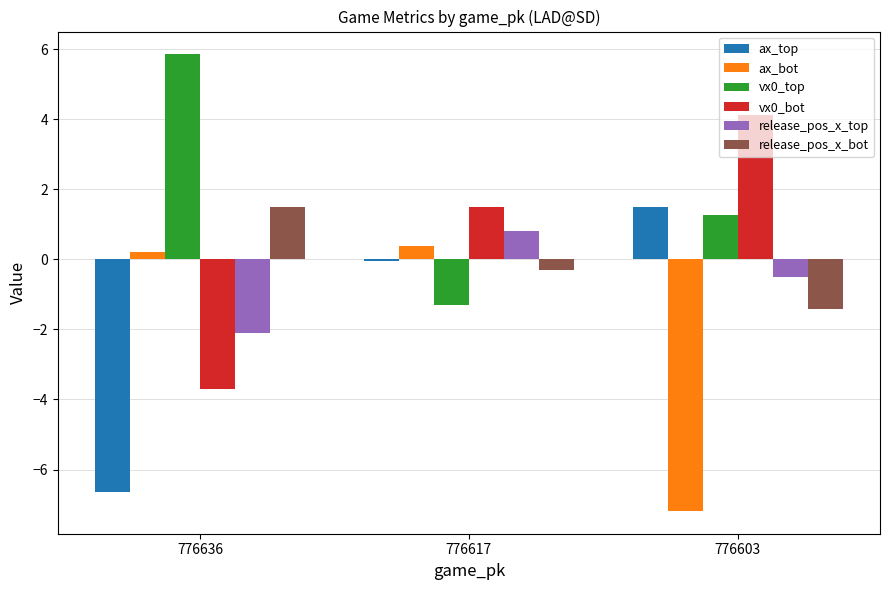

List the labels in order of vx0_top value, largest first.

776636, 776603, 776617